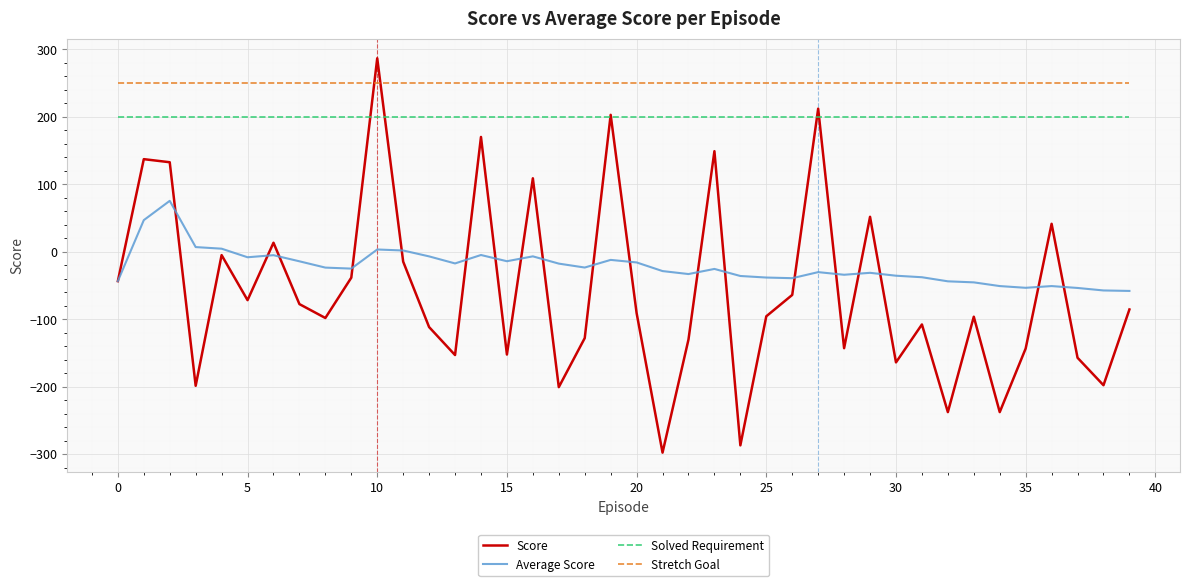

Rank the series by their maximum value, from highest to lowest.

Score, Stretch Goal, Solved Requirement, Average Score